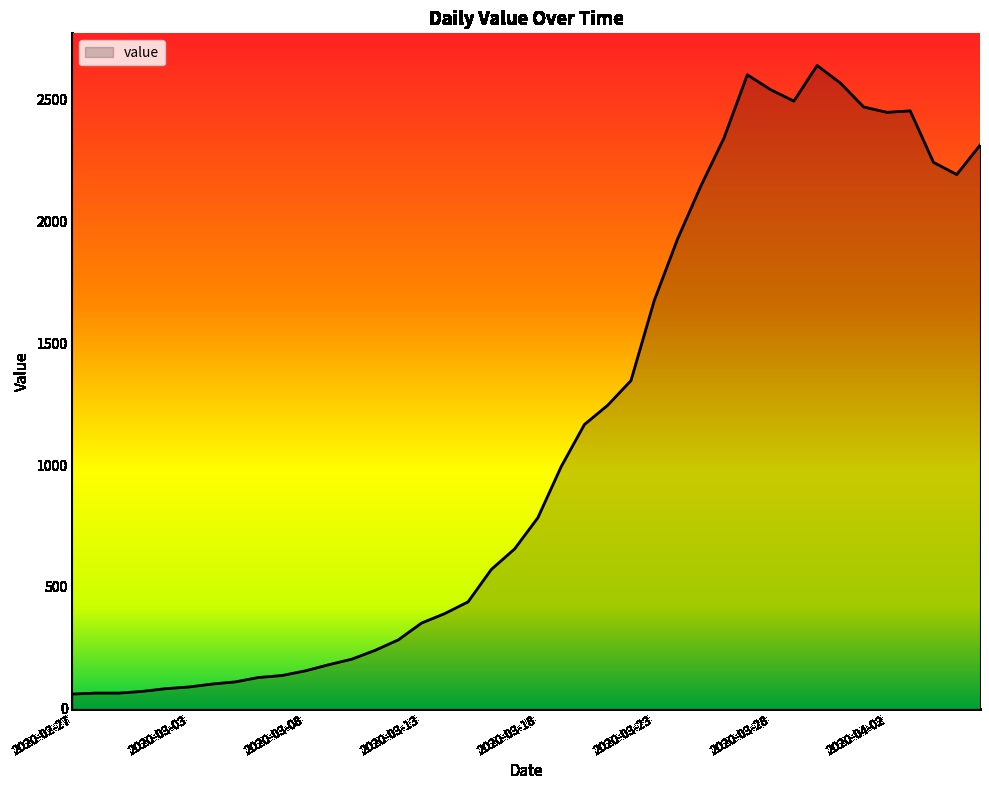

What is the minimum value shown in the chart?

61